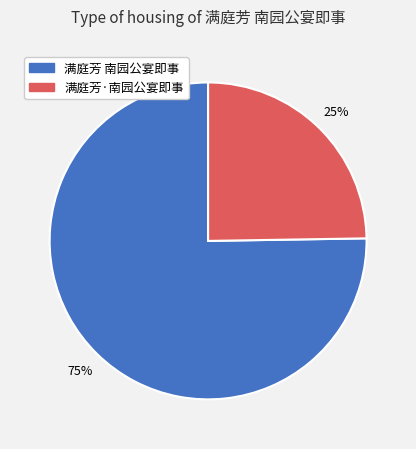

Count the number of slices in the pie.

2